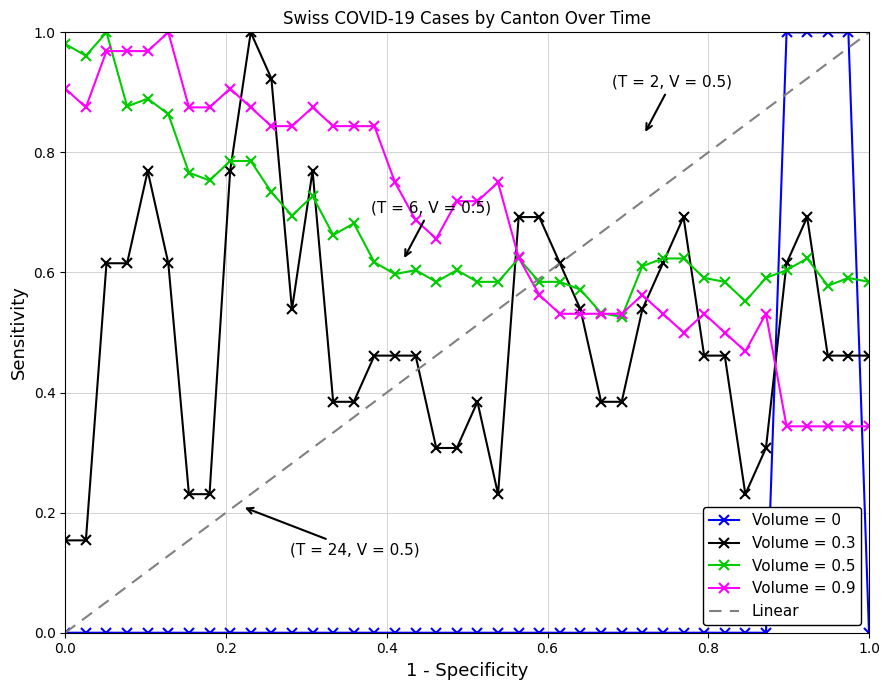

True or false: Volume = 0.9 has more than 0 interior local peaks.

True